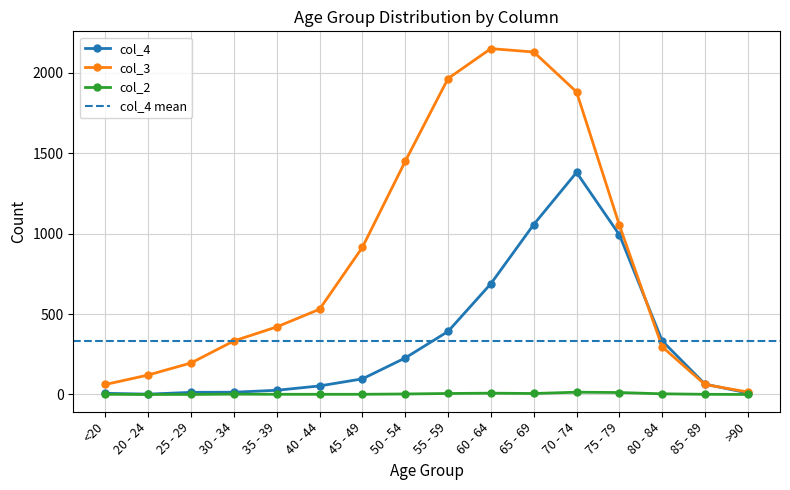

Rank the series by their maximum value, from lowest to highest.

col_2, col_4, col_3